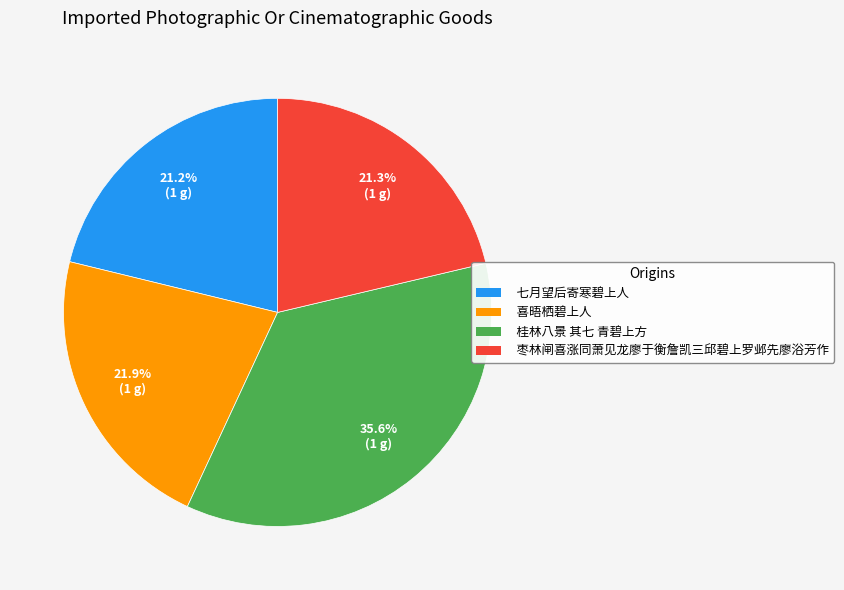

To the nearest percent, what percentage of the pie is 桂林八景 其七 青碧上方?

36%